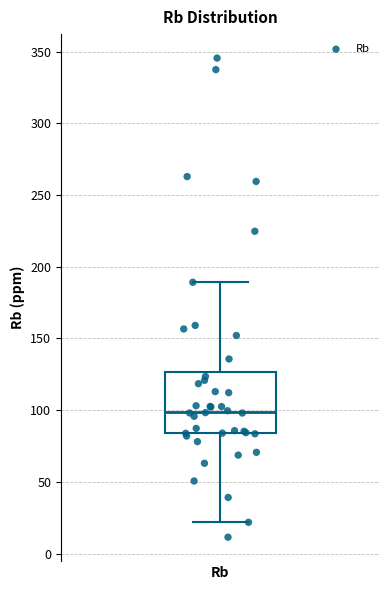

Read this box plot against the y-axis: the position of the median line, the range covered by the box, and the ends of both whiskers. The values are not printed on the chart, so give them approximately, as read against the axis.

median 100, box 85 to 125, whiskers 20 to 190